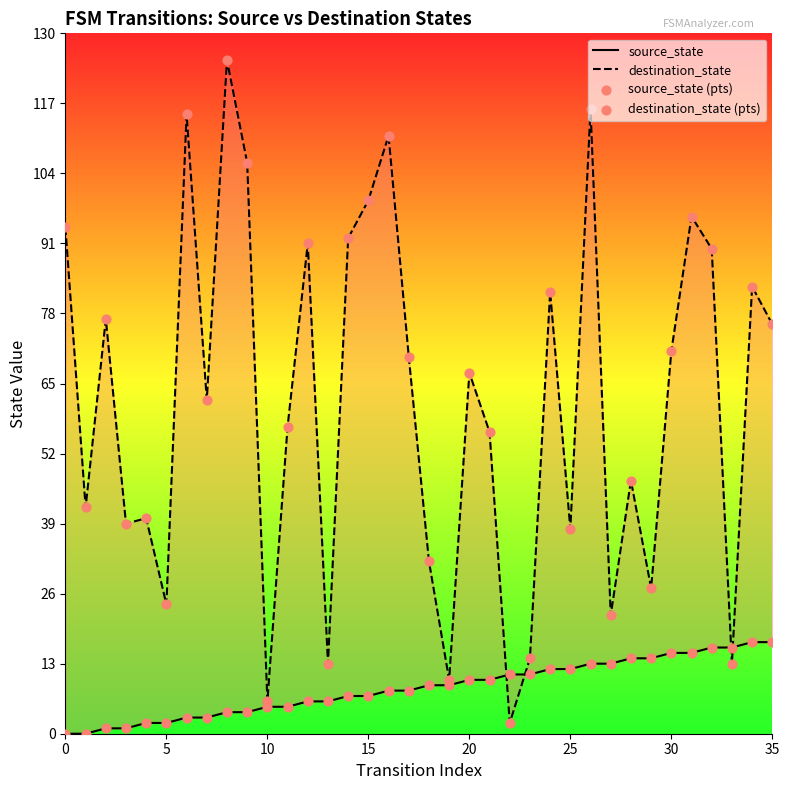

At how many categories does at least one series exceed 104?

5